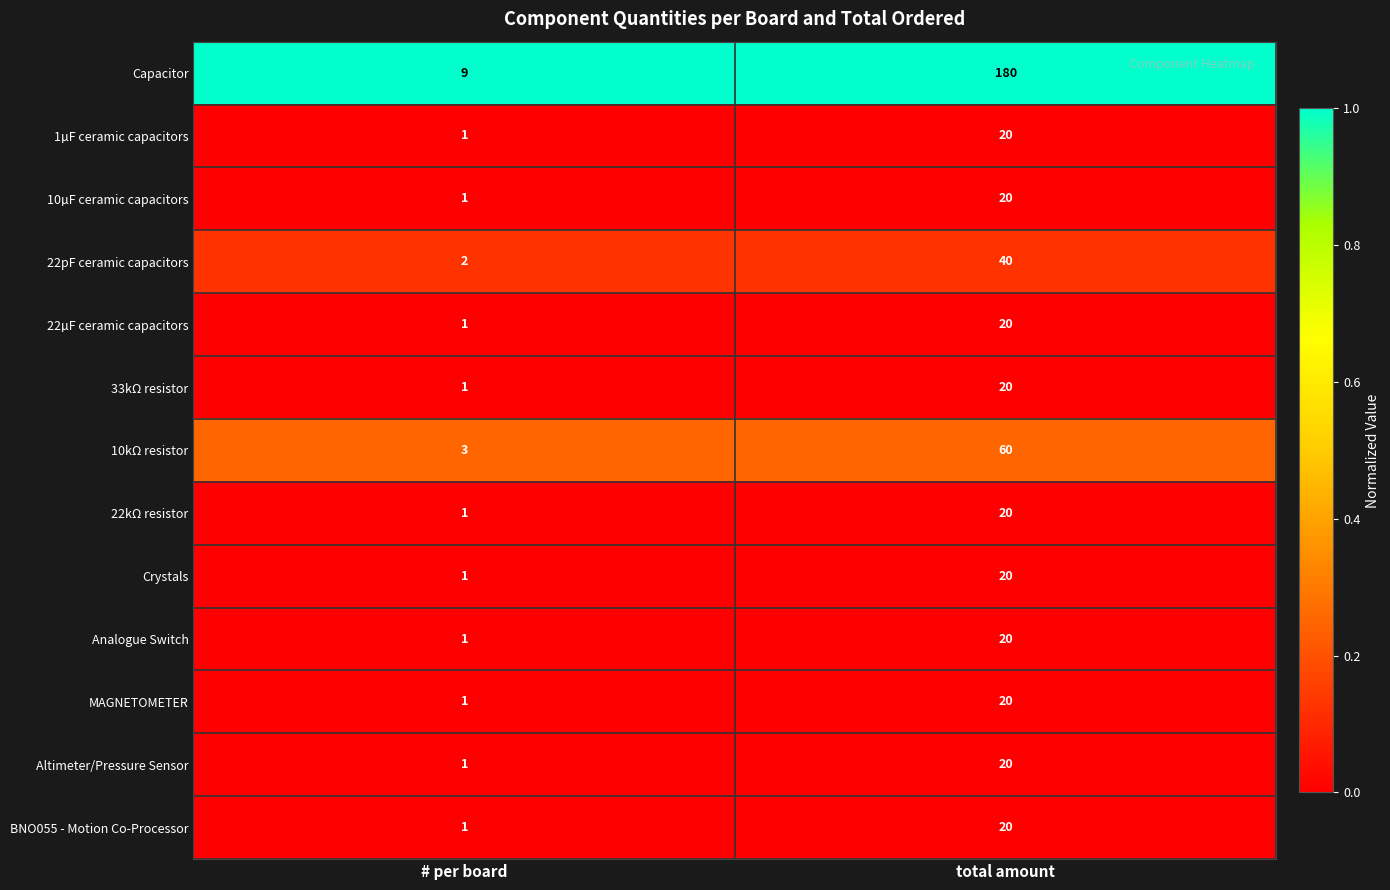

Reading left to right, transcribe all the data shown in this chart.

Capacitor: # per board=9	total amount=180
1µF ceramic capacitors: # per board=1	total amount=20
10µF ceramic capacitors: # per board=1	total amount=20
22pF ceramic capacitors: # per board=2	total amount=40
22µF ceramic capacitors: # per board=1	total amount=20
33kΩ resistor: # per board=1	total amount=20
10kΩ resistor: # per board=3	total amount=60
22kΩ resistor: # per board=1	total amount=20
Crystals: # per board=1	total amount=20
Analogue Switch: # per board=1	total amount=20
MAGNETOMETER: # per board=1	total amount=20
Altimeter/Pressure Sensor: # per board=1	total amount=20
BNO055 - Motion Co-Processor: # per board=1	total amount=20